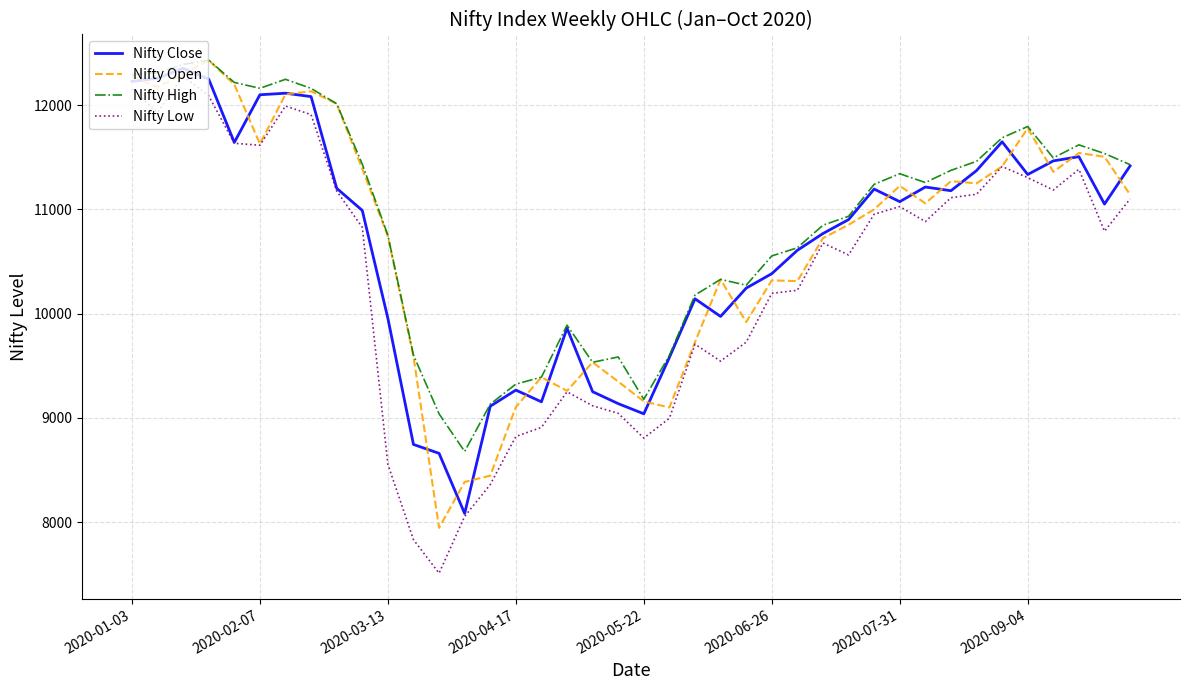

What is the highest value of the Nifty High series?

12430.5